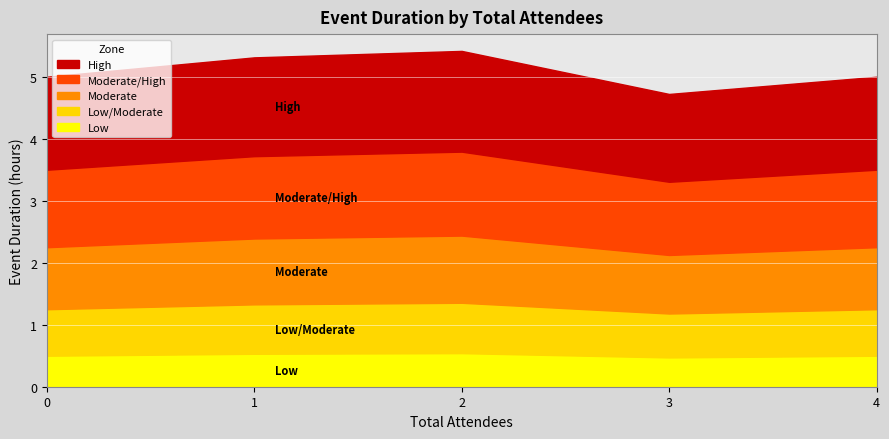

How many distinct data groups are displayed?

5